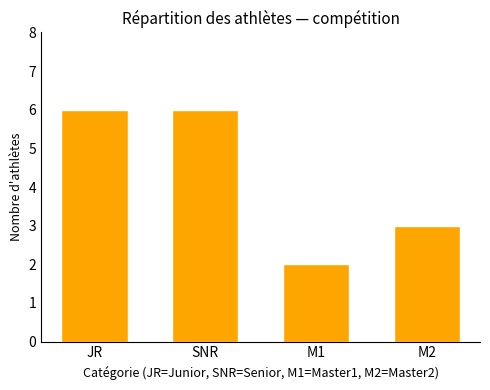

At which category does the chart reach its minimum across all series?

M1